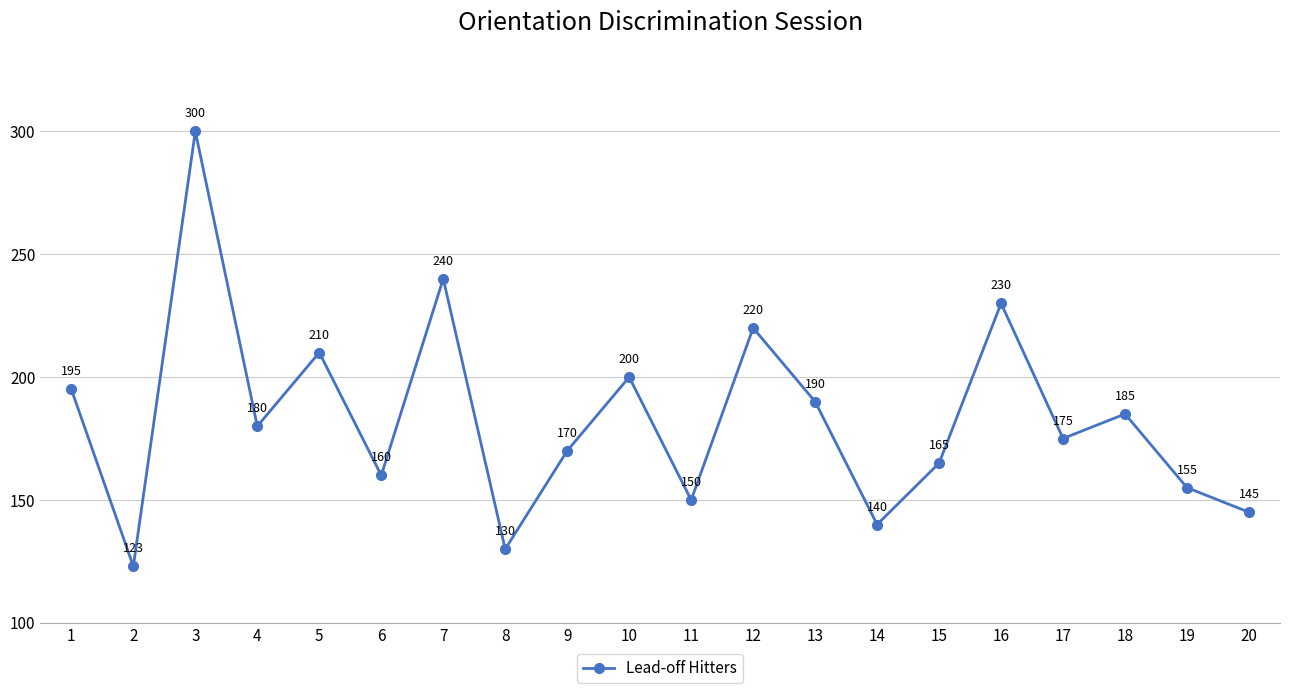

Is it true that the value at 19 is 155?

True